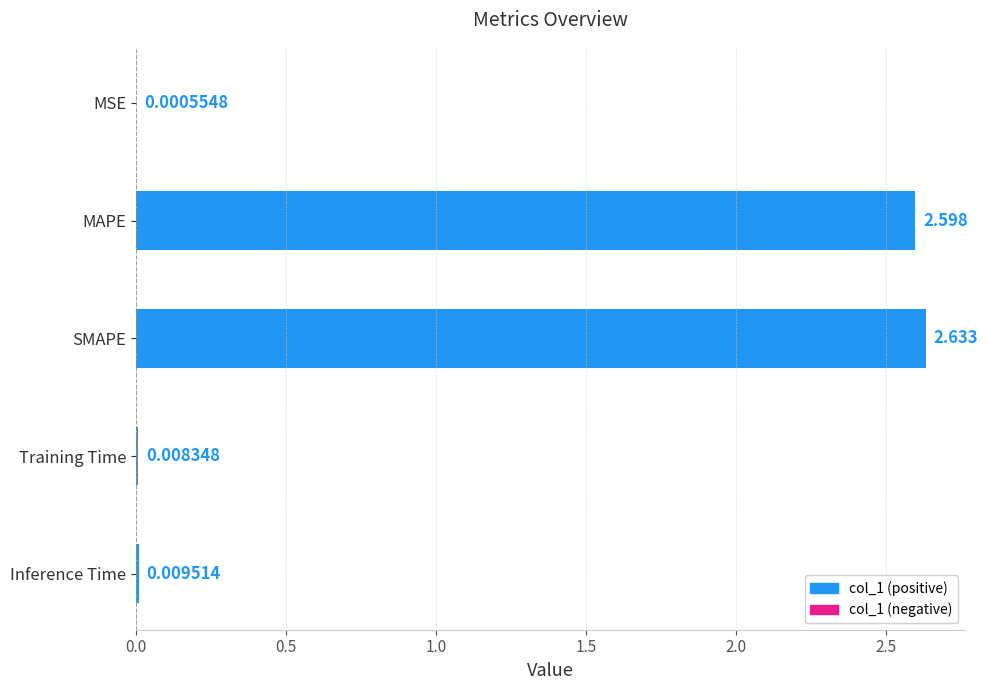

At which label is the value closest to 1?

Inference Time